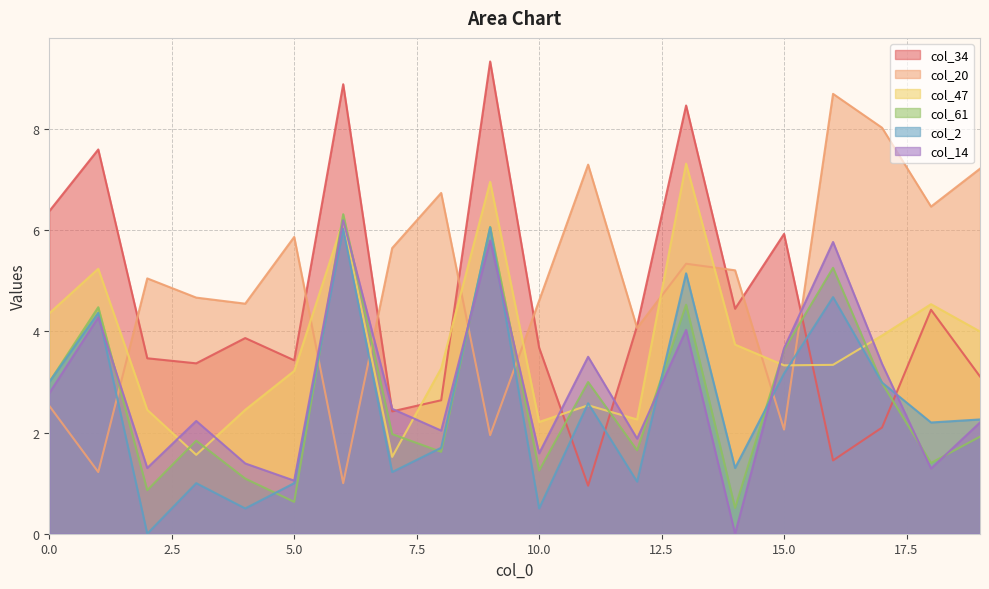

Is the value of col_34 at 15 greater than the value of col_47 at 9?

No